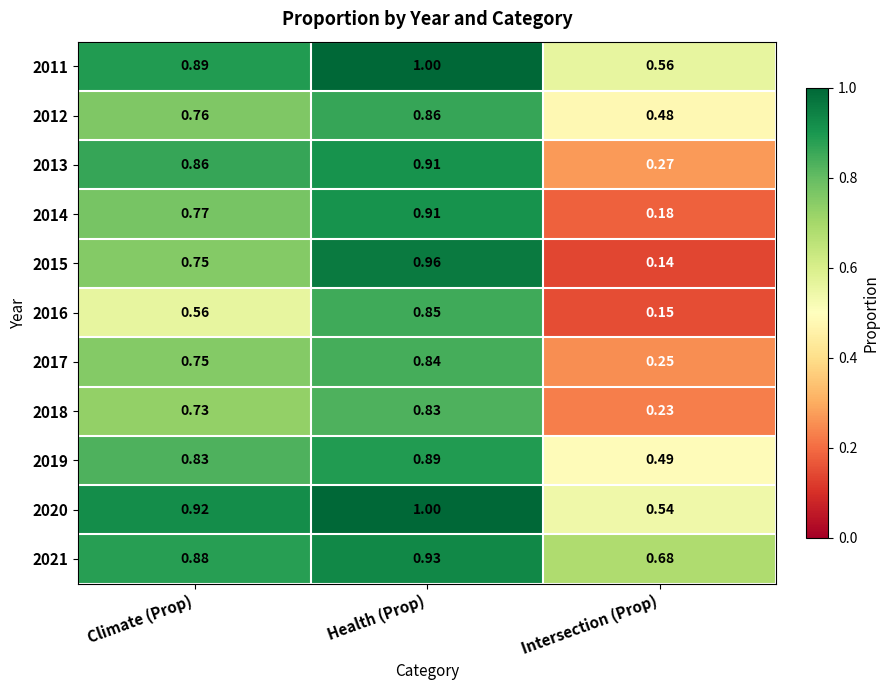

At which category is the sum across all series the highest?

Health (Prop)